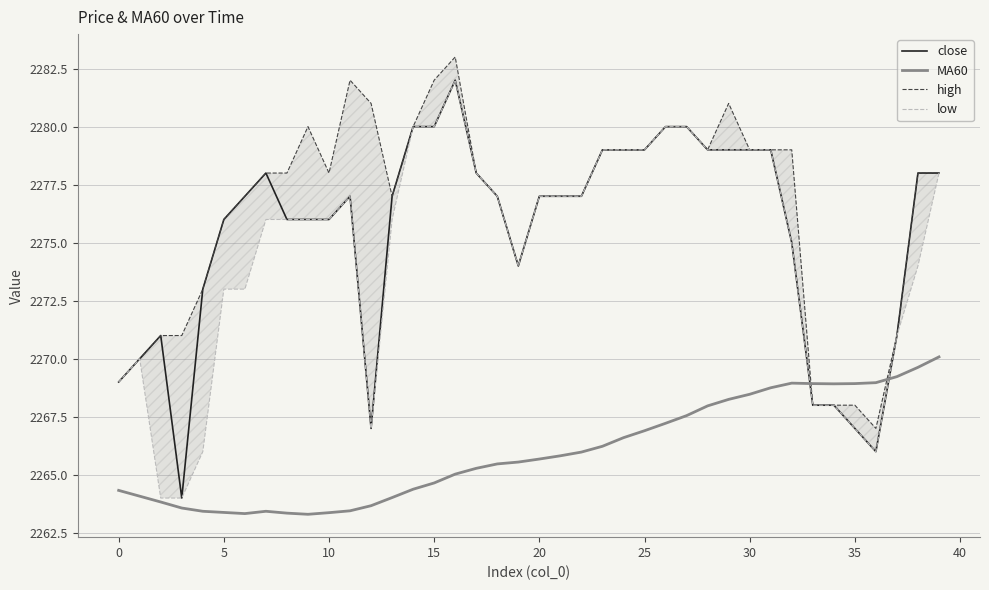

What is the label of the 16th point from the right?

24